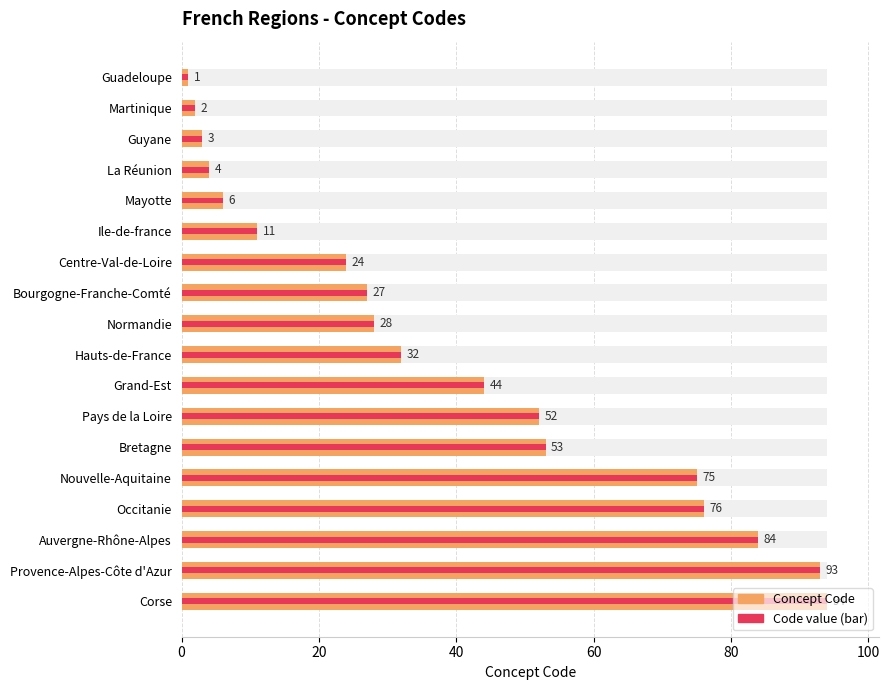

Reading left to right, list all the values displayed in this chart.

1	2	3	4	6	11	24	27	28	32	44	52	53	75	76	84	93	94